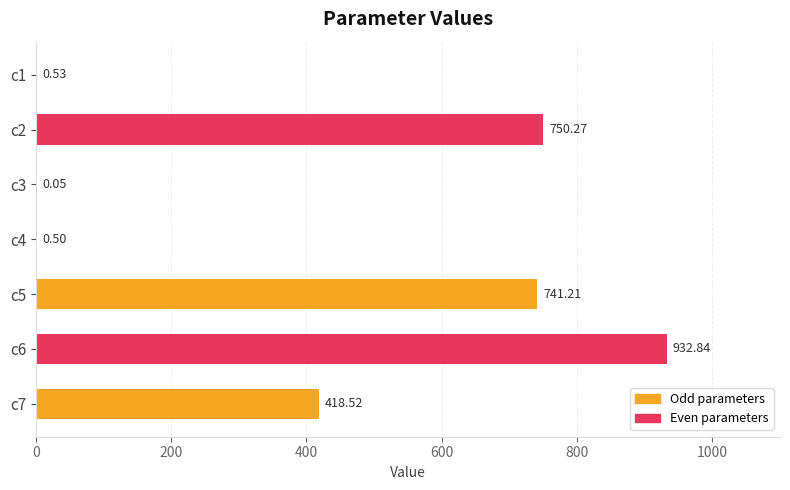

What is the sum of the values at c6 and c3?

932.9